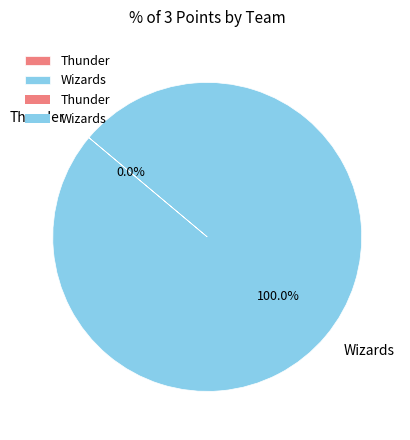

Which slice represents more than half of the pie?

Wizards